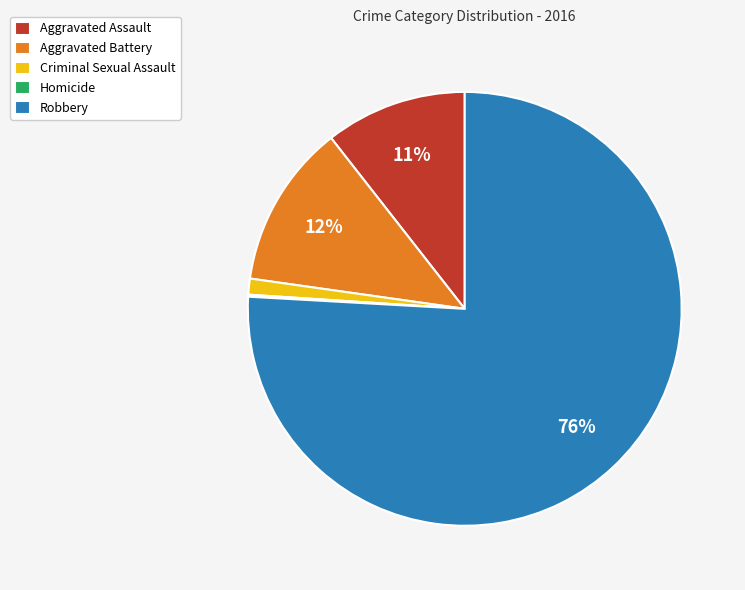

To the nearest percent, what portion does Robbery represent?

76%